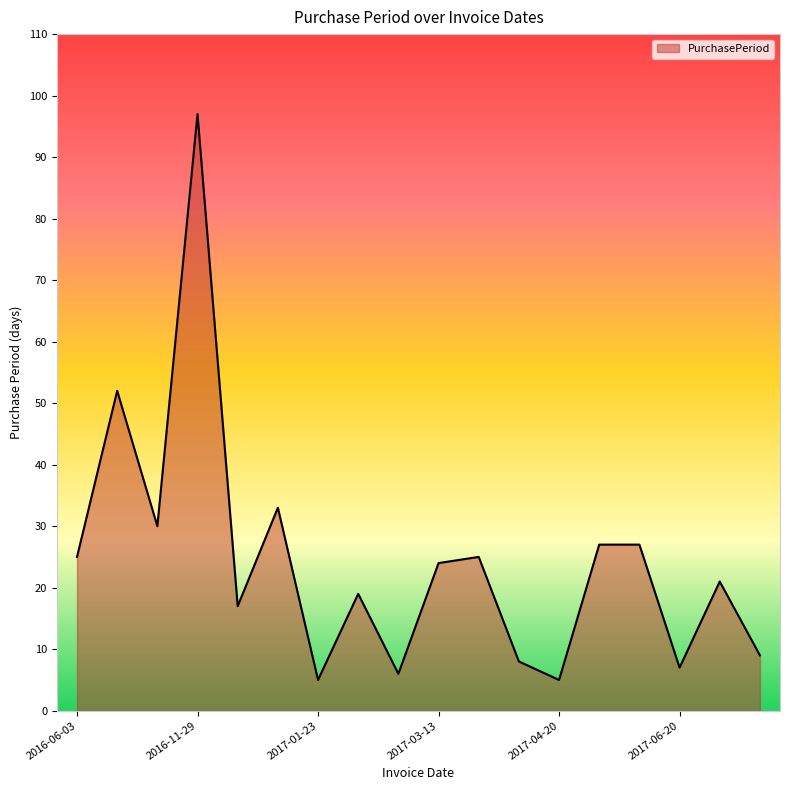

What is the greatest value displayed?

97